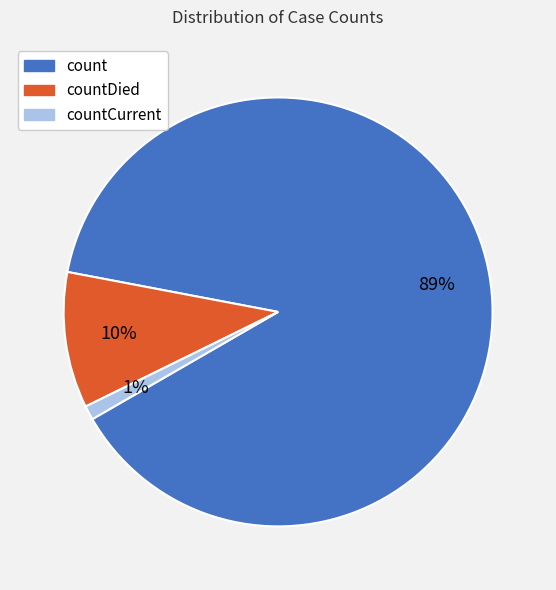

Combined, do countDied and countCurrent account for over 50%?

No